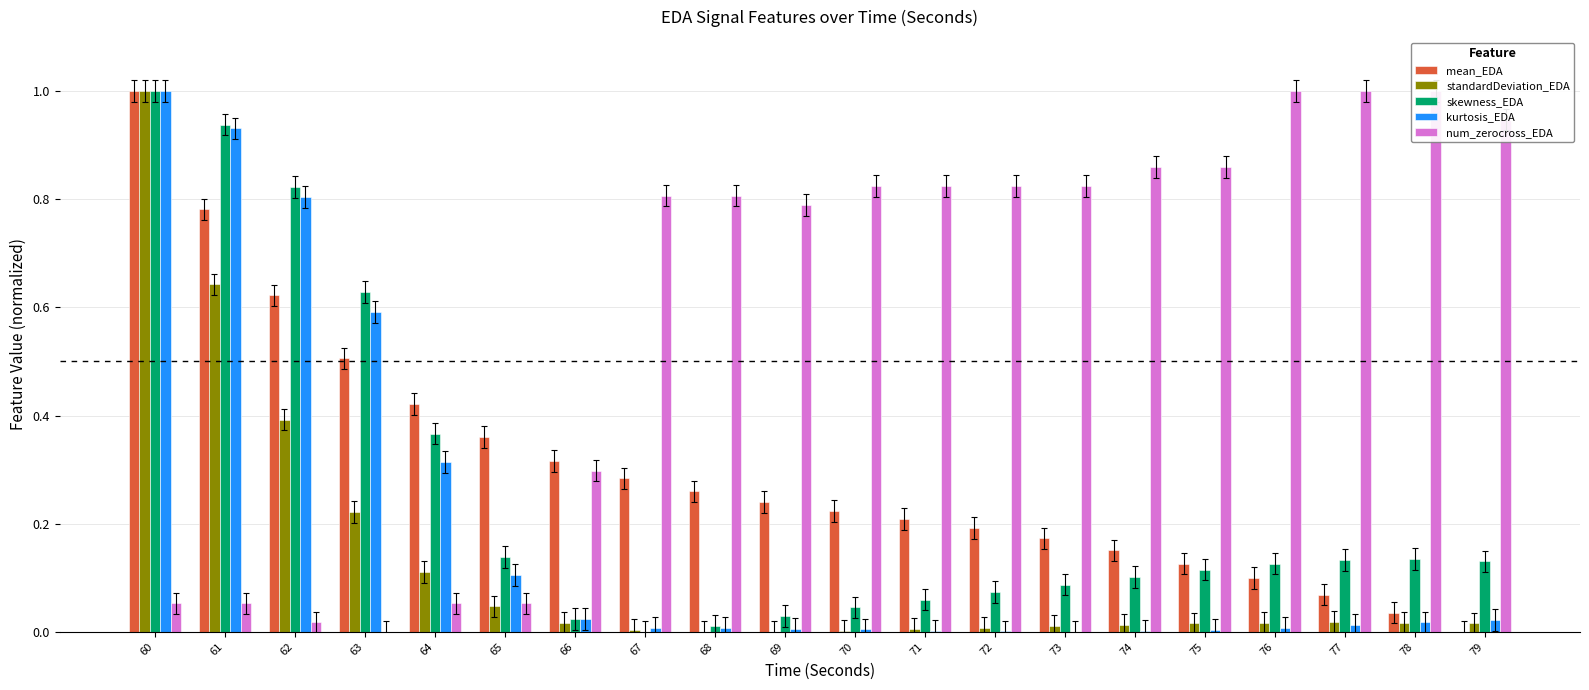

Read the mean_EDA value at 74.

0.2